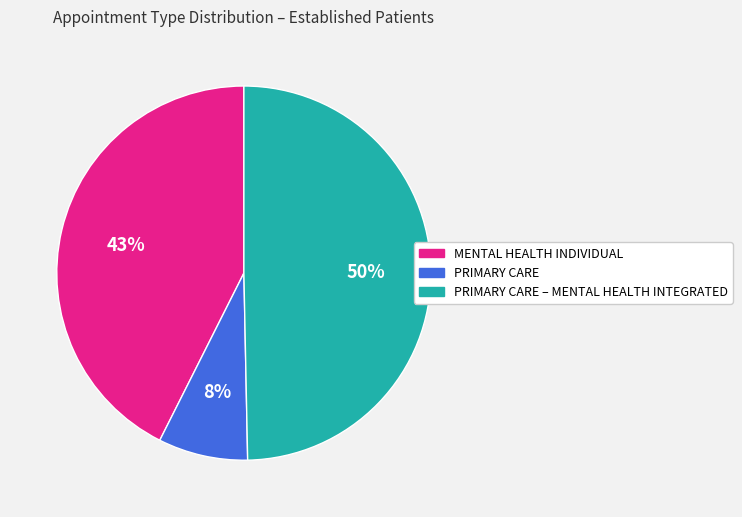

Approximately how many times larger is the value at PRIMARY CARE compared to PRIMARY CARE – MENTAL HEALTH INTEGRATED?

0.2